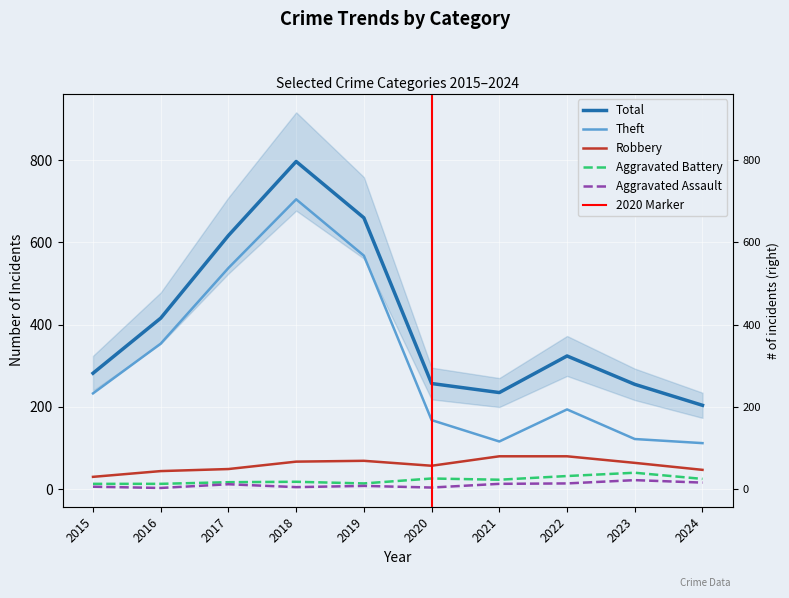

What is the value of the Aggravated Assault point at the 5th from the left?

8